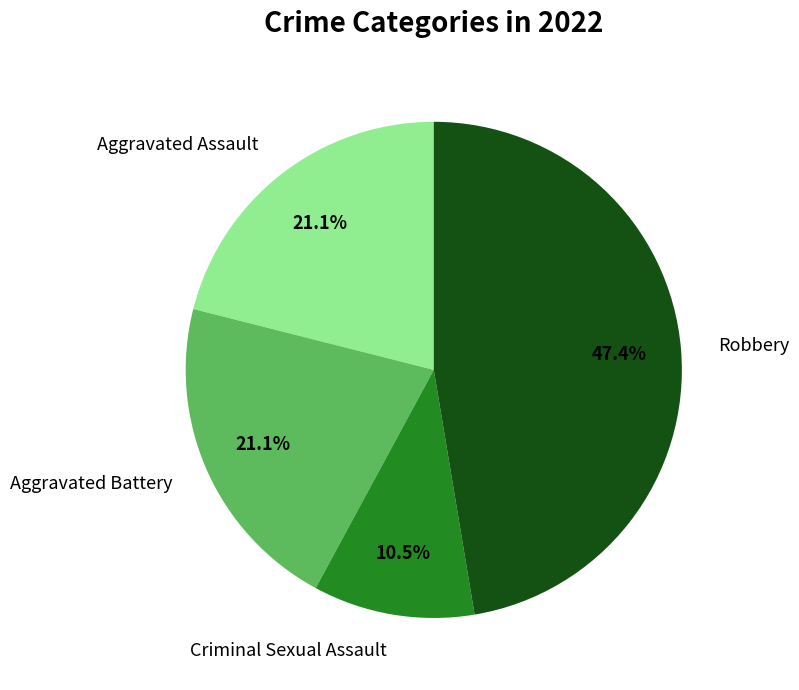

Does any single category account for the majority?

No